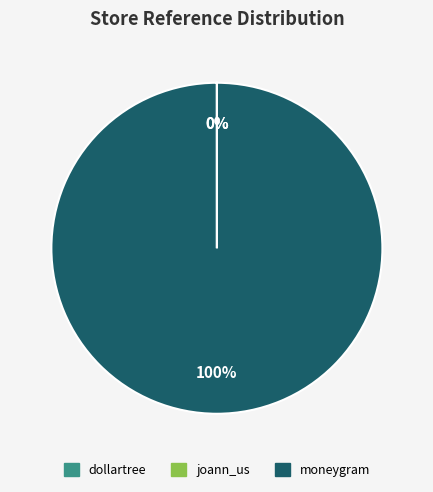

To the nearest percent, what is the difference between the largest and smallest slice percentages?

100%